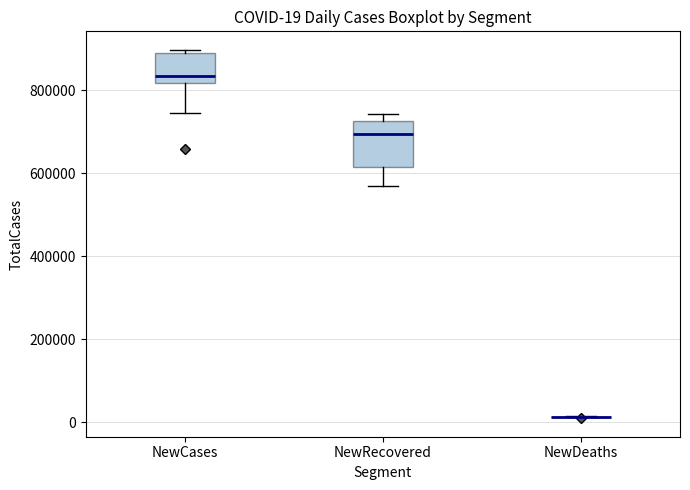

Which box is the tallest, from its lower edge to its upper edge?

NewRecovered